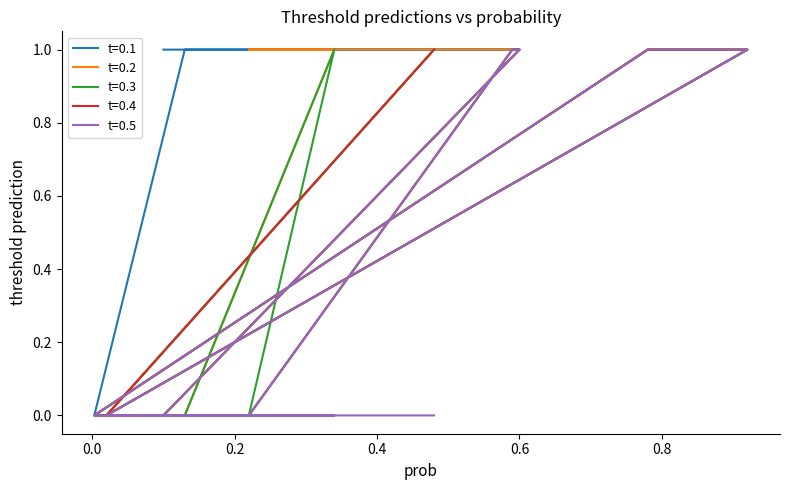

Does the chart have visible grid lines?

No